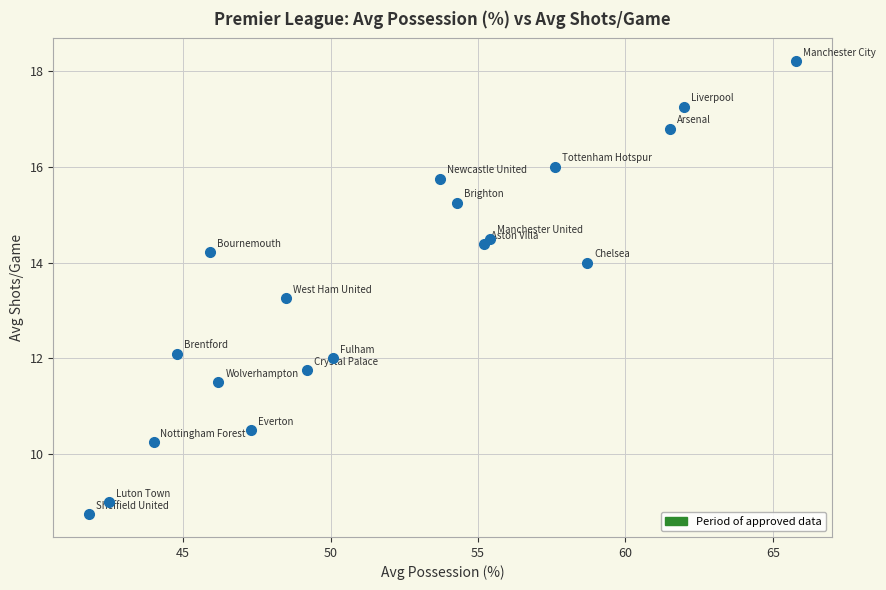

What is the range of X values (max minus min)?

24.0